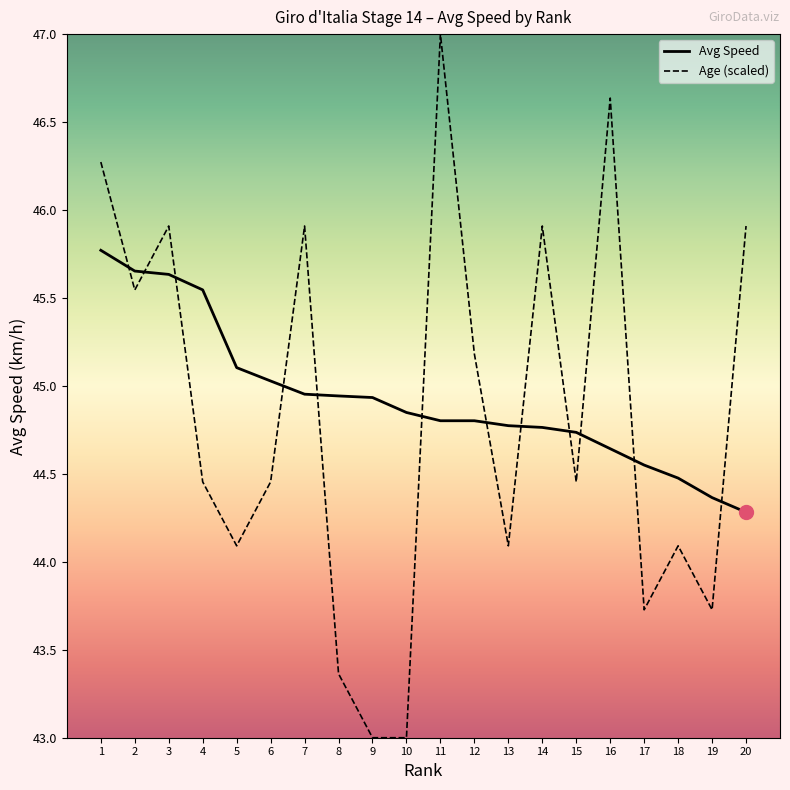

Which series has the widest spread of values?

Age (scaled)